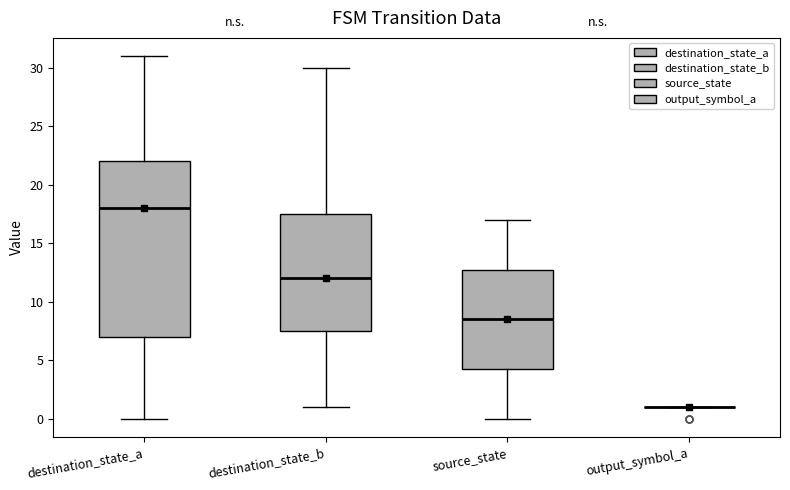

Which box is the tallest, from its lower edge to its upper edge?

destination_state_a